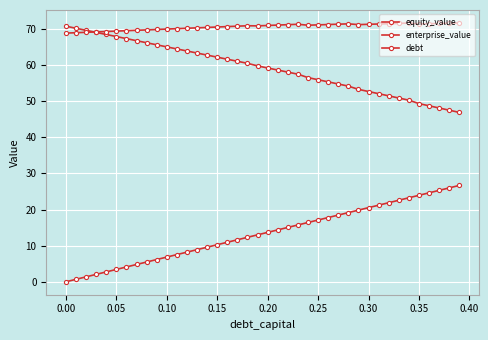

In enterprise_value, how many points are lower than both neighbors (excluding endpoints)?

4